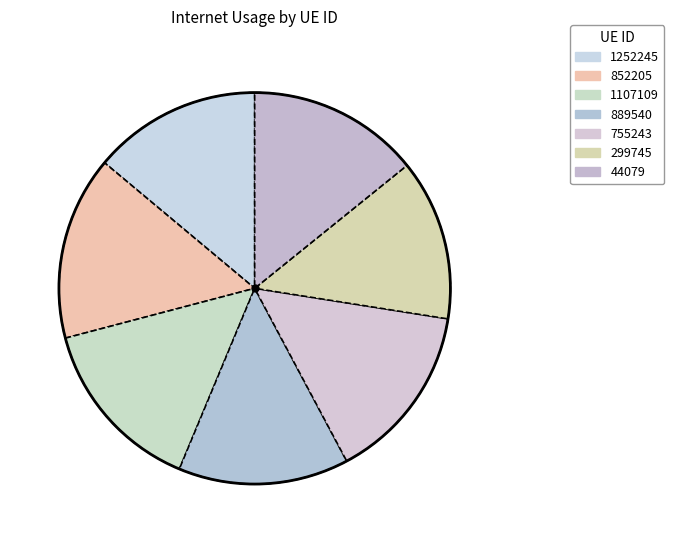

Count the number of slices in the pie.

7